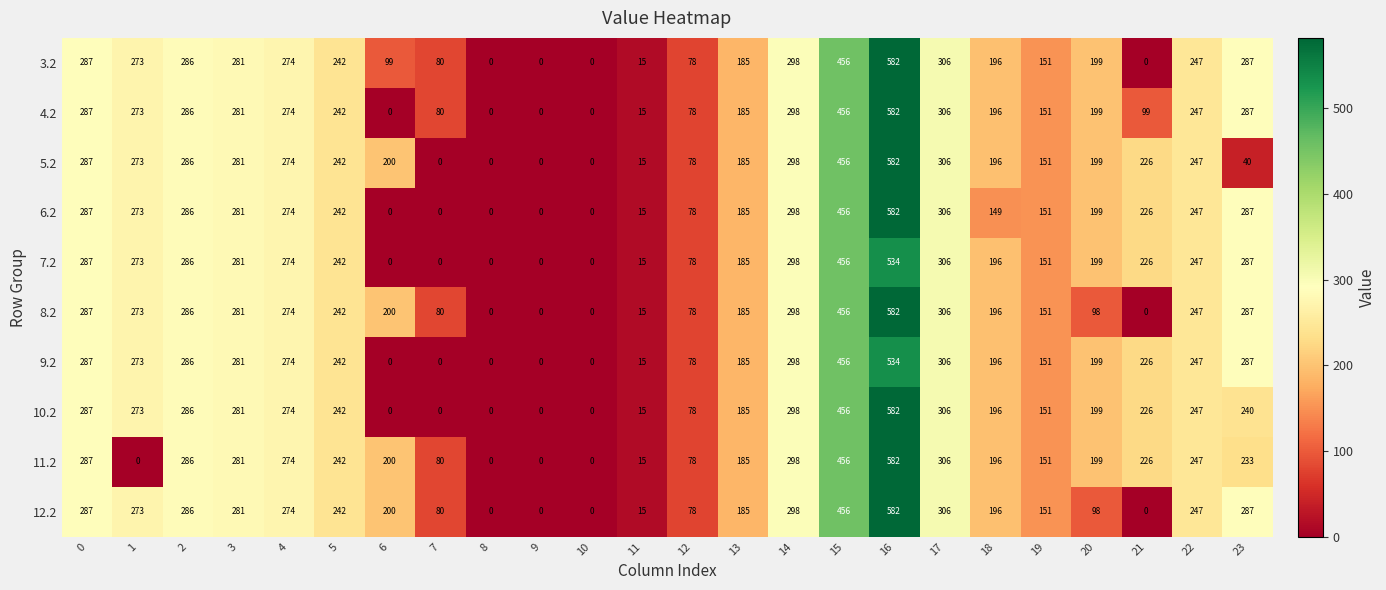

Is it true that 4.2 equals 23 at 11?

False